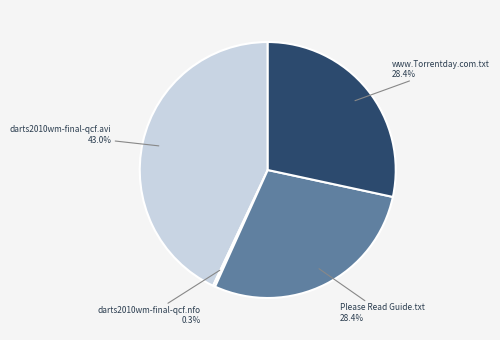

Is there any slice that represents more than half of the pie?

No